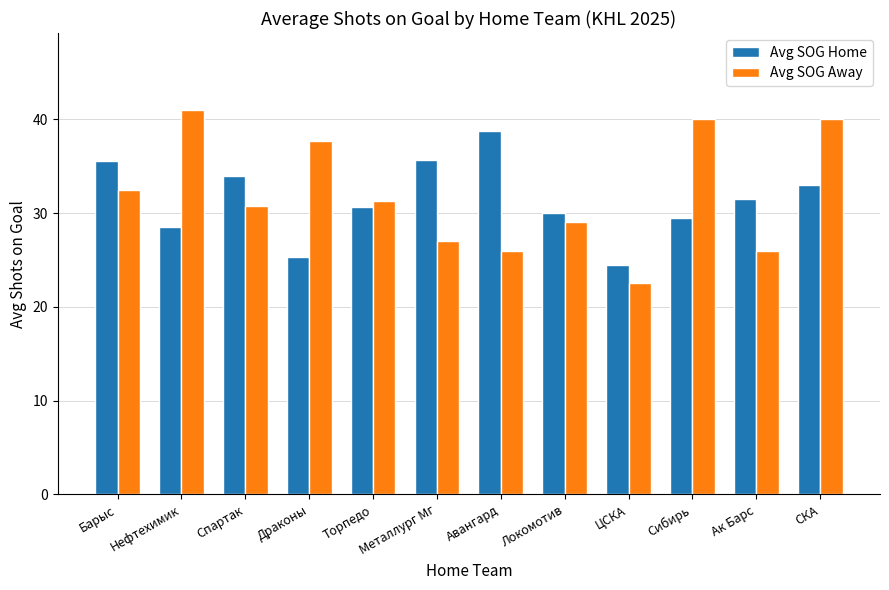

What is the label of the 2nd bar from the right?

Ак Барс